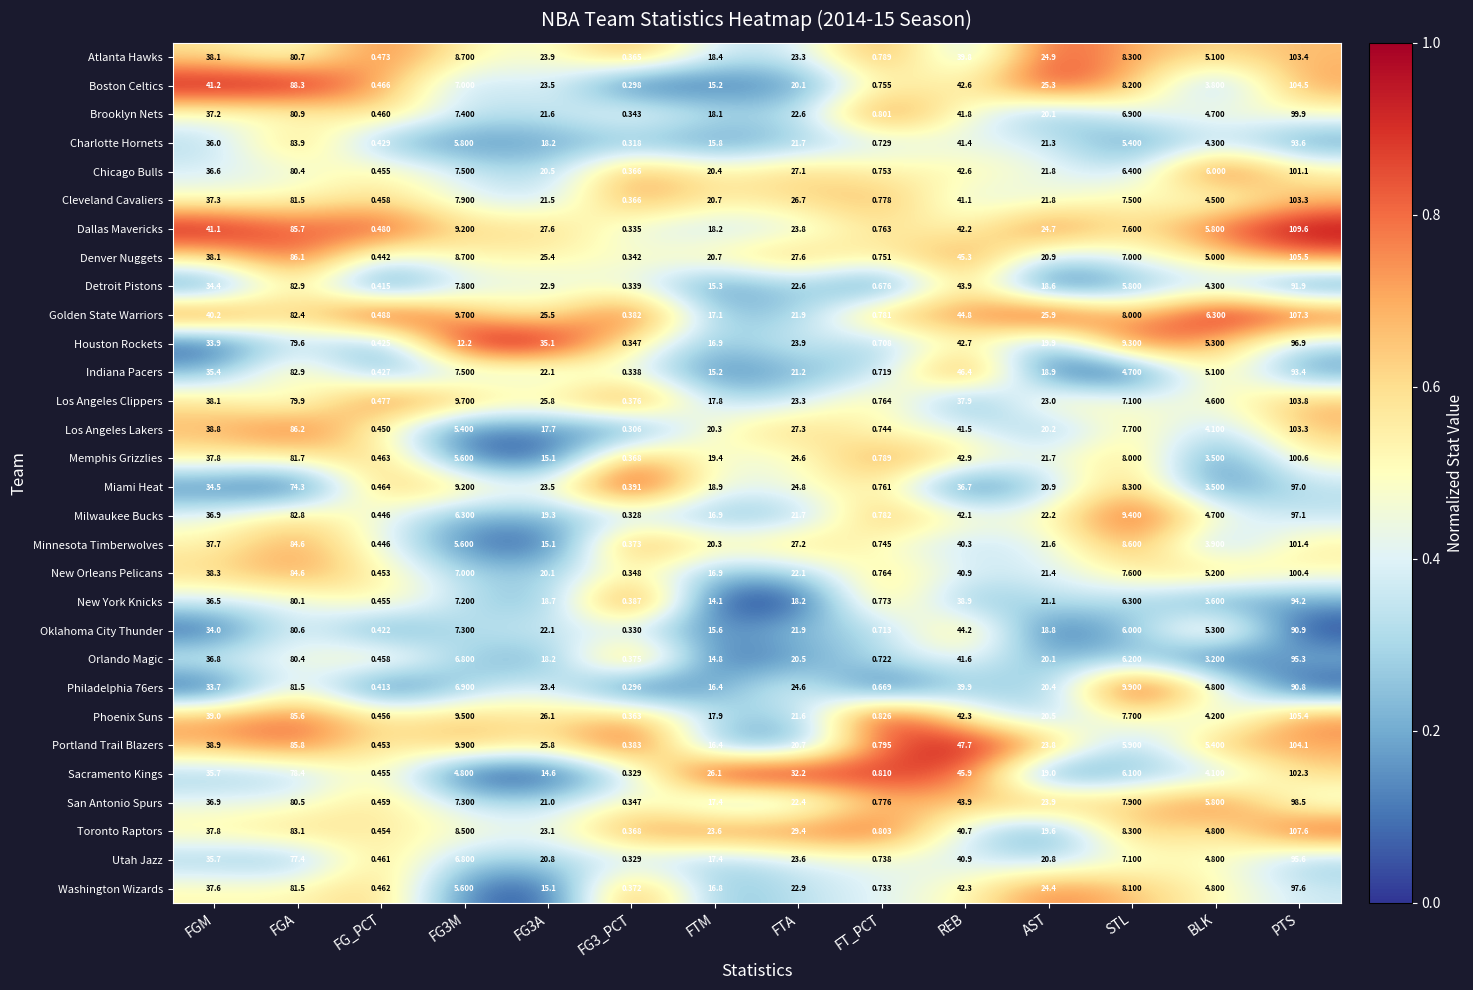

Between FT_PCT and BLK, which series saw the biggest shift?

Golden State Warriors